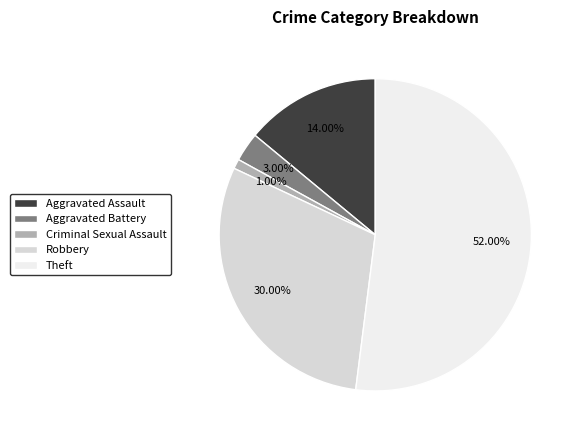

How many segments does this pie chart have?

5